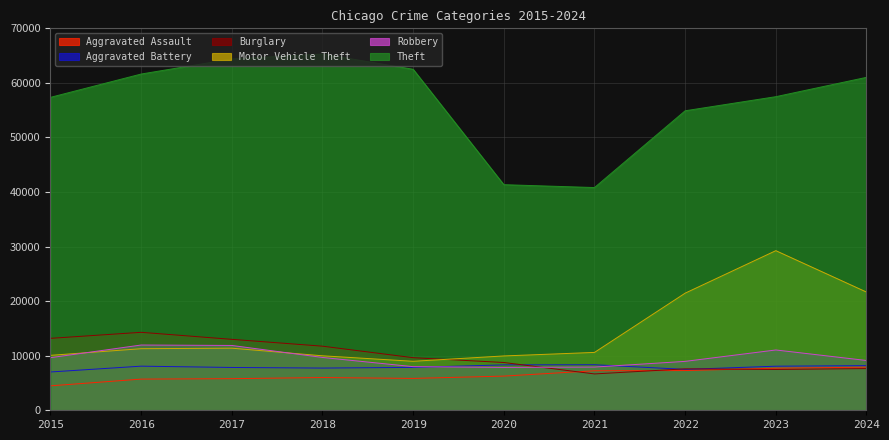

What is the highest value of the Aggravated Assault series?

7899